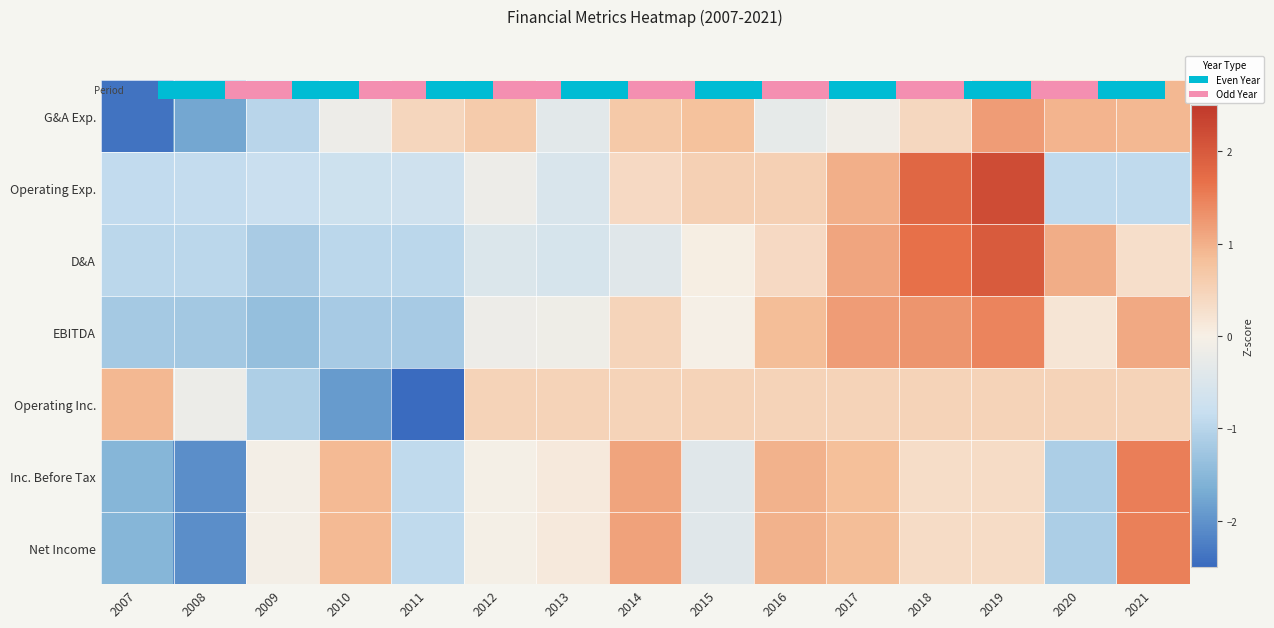

What is the difference between the highest and lowest values at 2012?

1.1